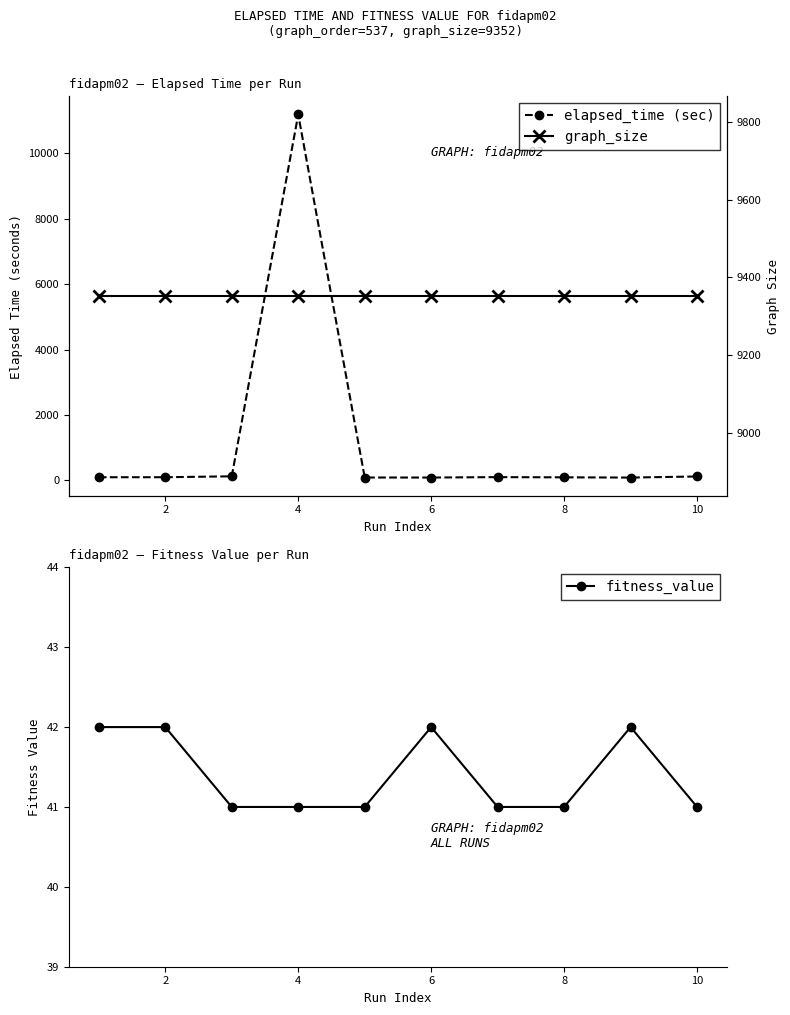

Is it true that fitness_value equals 23 at 10?

False